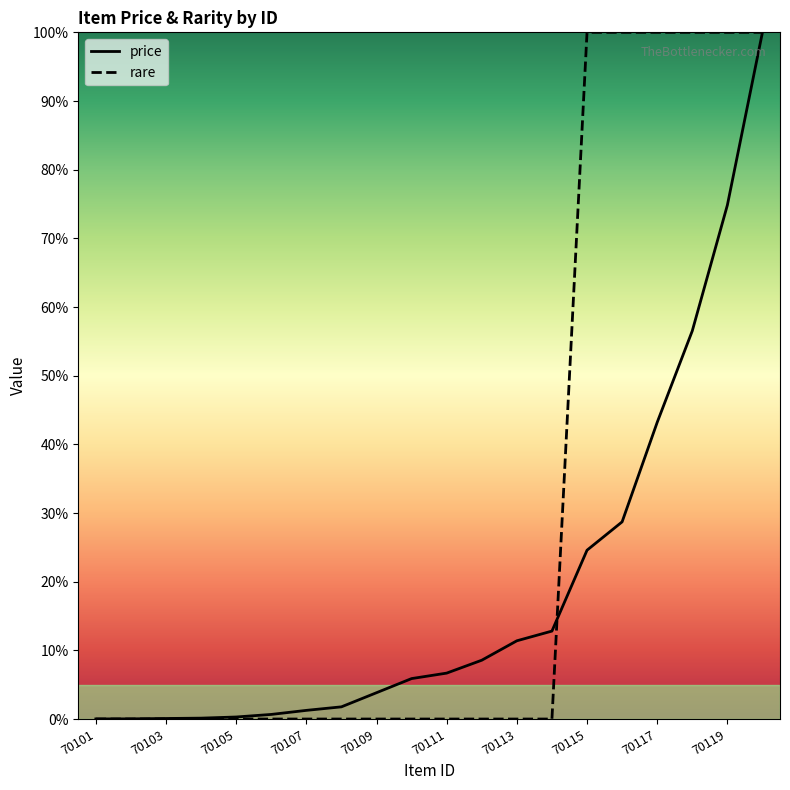

What is the value of the price point at the 12th from the left?

8.6